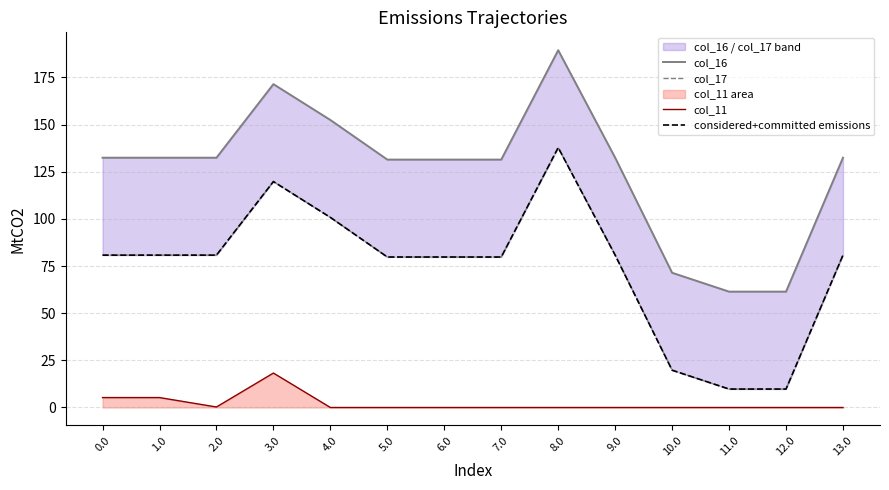

What is the label of the 12th point from the left?

11.0